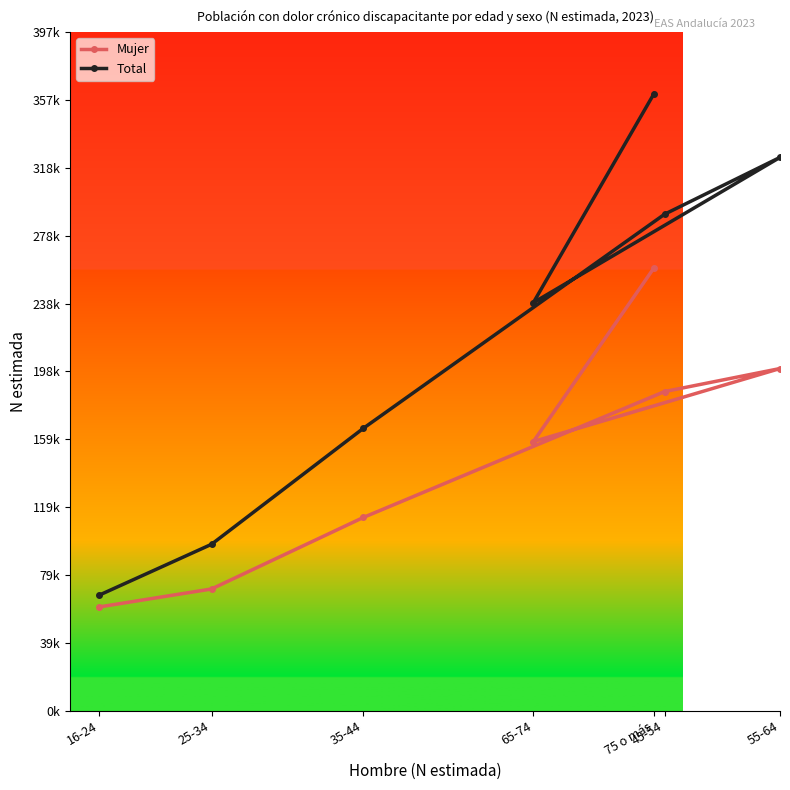

Rank the series at 65-74 from highest to lowest value.

Total, Mujer